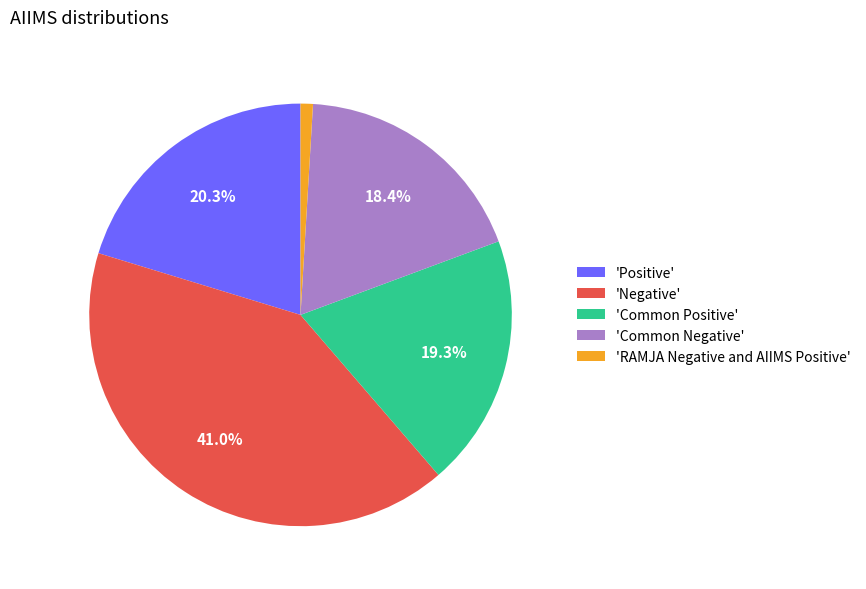

What is the largest slice in the pie chart?

'Negative'